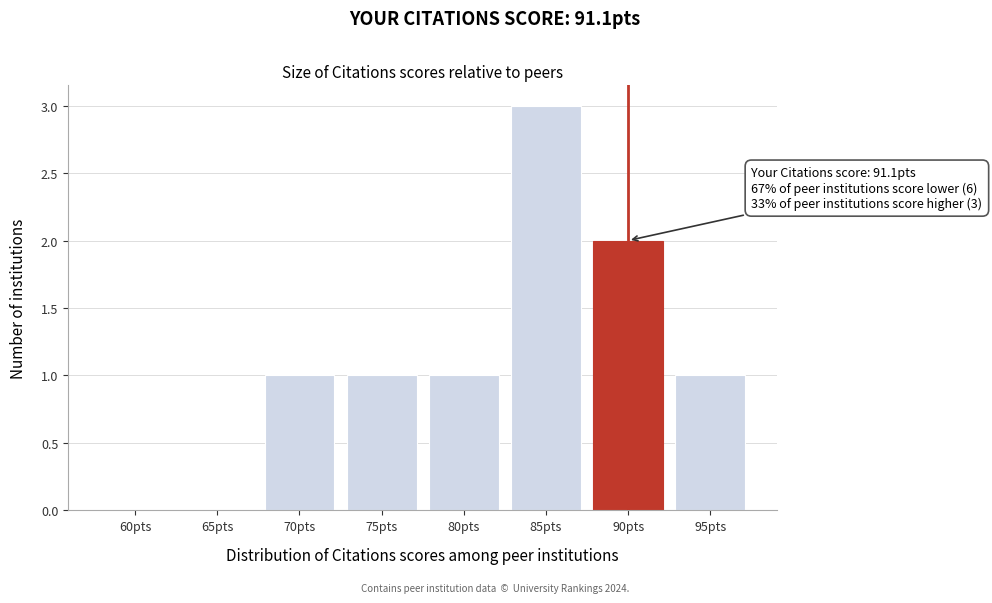

Reading left to right, what are all the values shown in this chart?

60pts=0	65pts=0	70pts=1	75pts=1	80pts=1	85pts=3	90pts=2	95pts=1